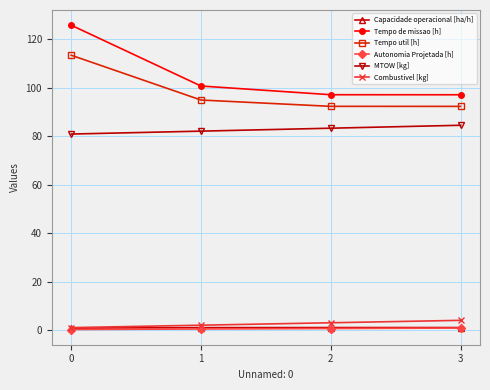

True or false: Tempo de missao [h] and Autonomia Projetada [h] intersect in this chart.

False